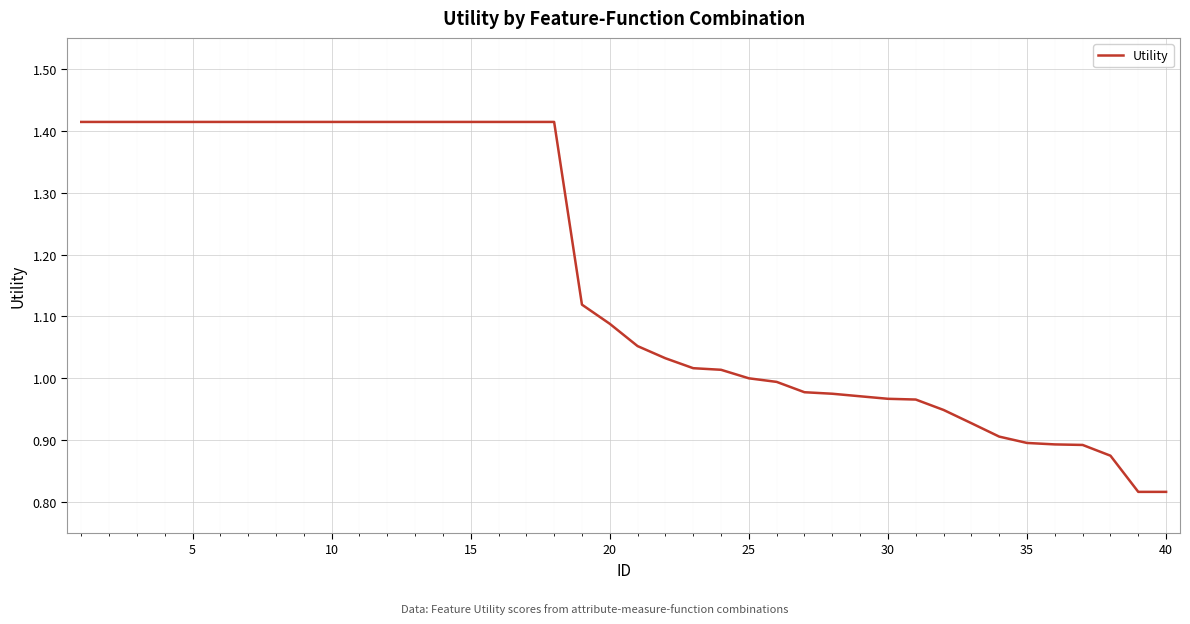

Is this an area chart (filled region under the line)?

No